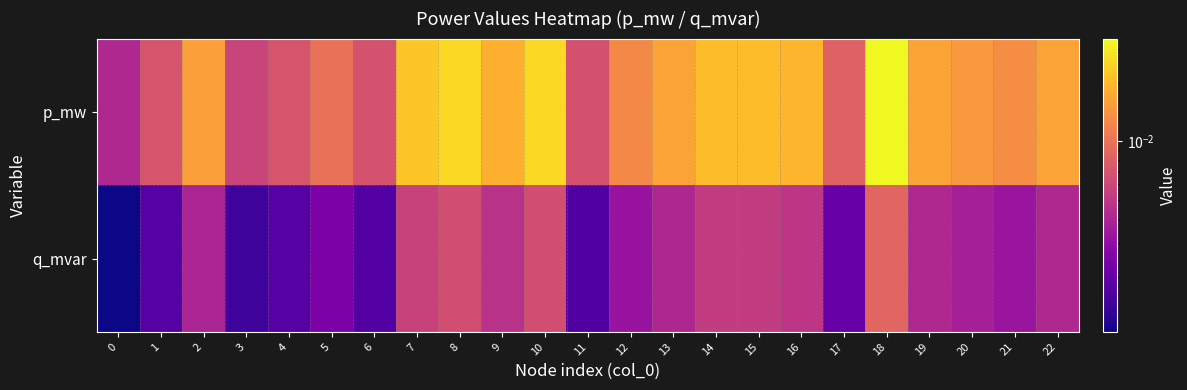

Rank the series by their maximum value, from lowest to highest.

q_mvar, p_mw